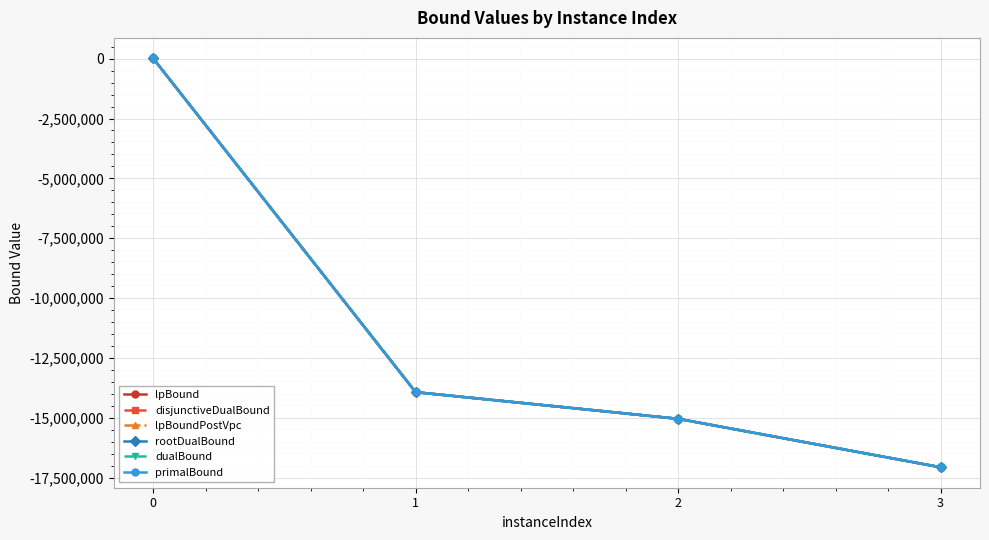

What is the difference between the maximum and minimum values in the dualBound series?

17087249.6